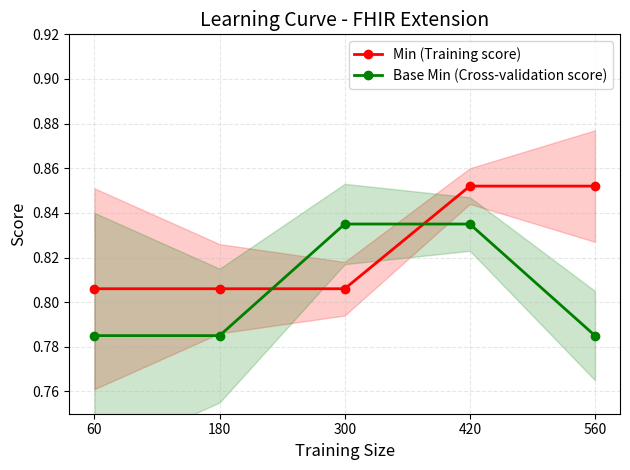

Reading right to left, extract all data points from this chart.

Min (Training score): 0.9	0.9	0.8	0.8	0.8
Base Min (Cross-validation score): 0.8	0.8	0.8	0.8	0.8